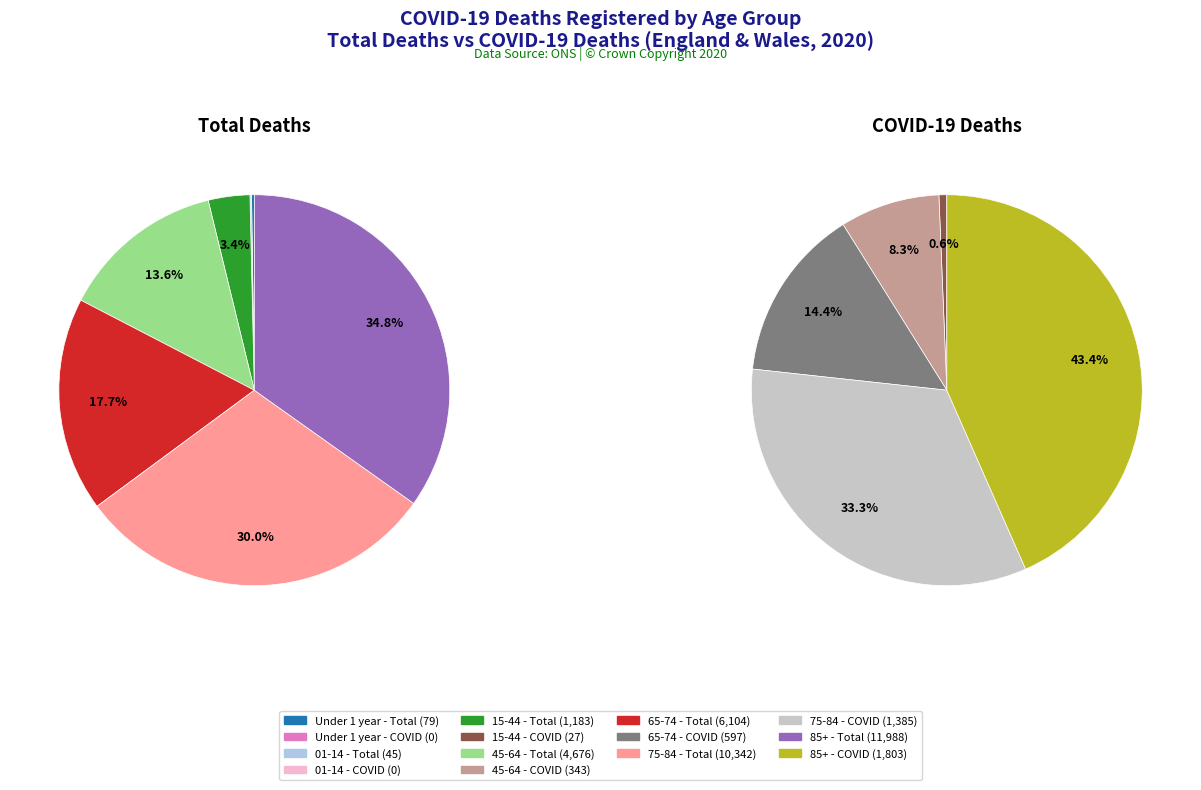

Which category has the biggest portion of the pie?

85+